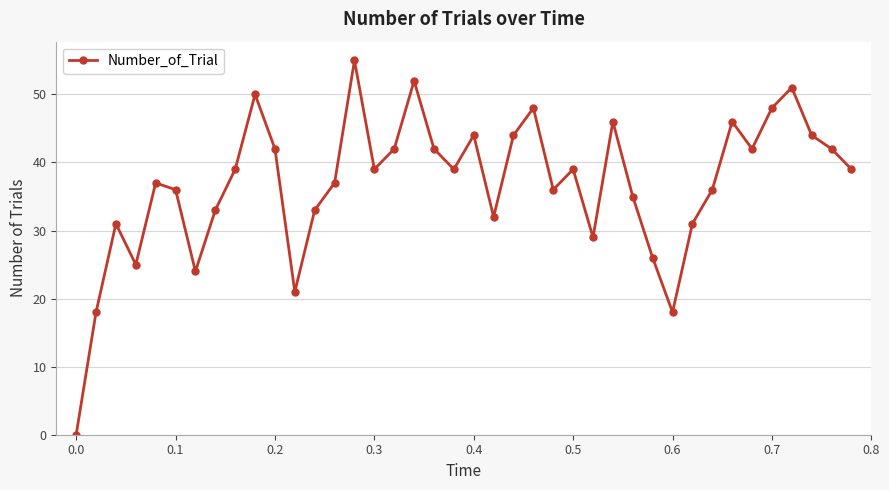

How many points are lower than both their immediate neighbors (excluding endpoints)?

10